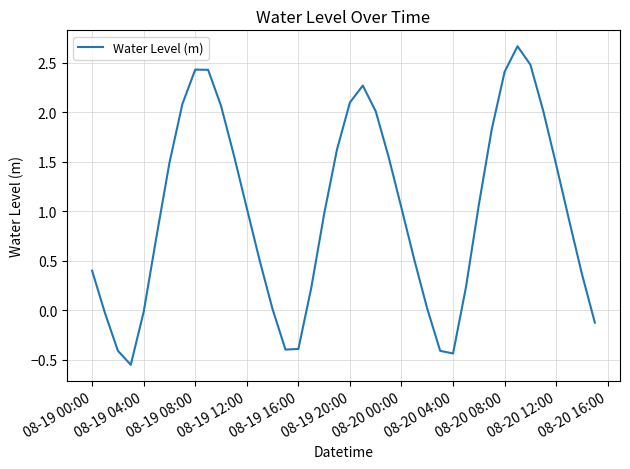

What is the greatest value displayed?

2.7